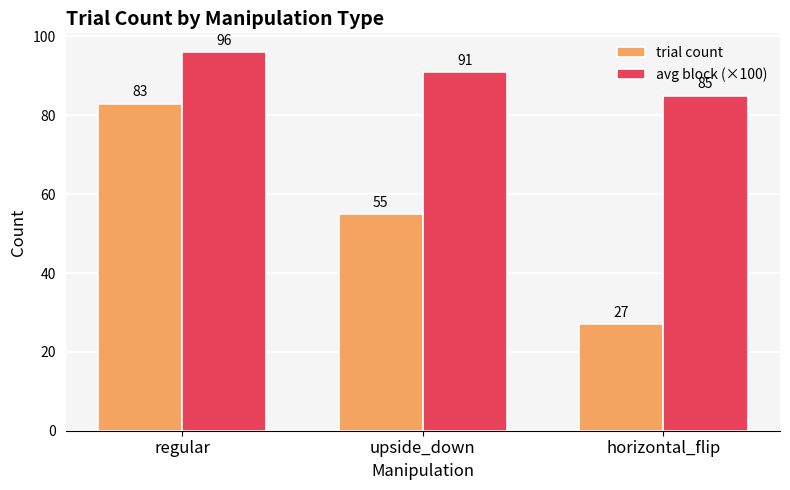

Reading left to right, transcribe all the data shown in this chart.

trial count: 83	55	27
avg block (×100): 96	91	85